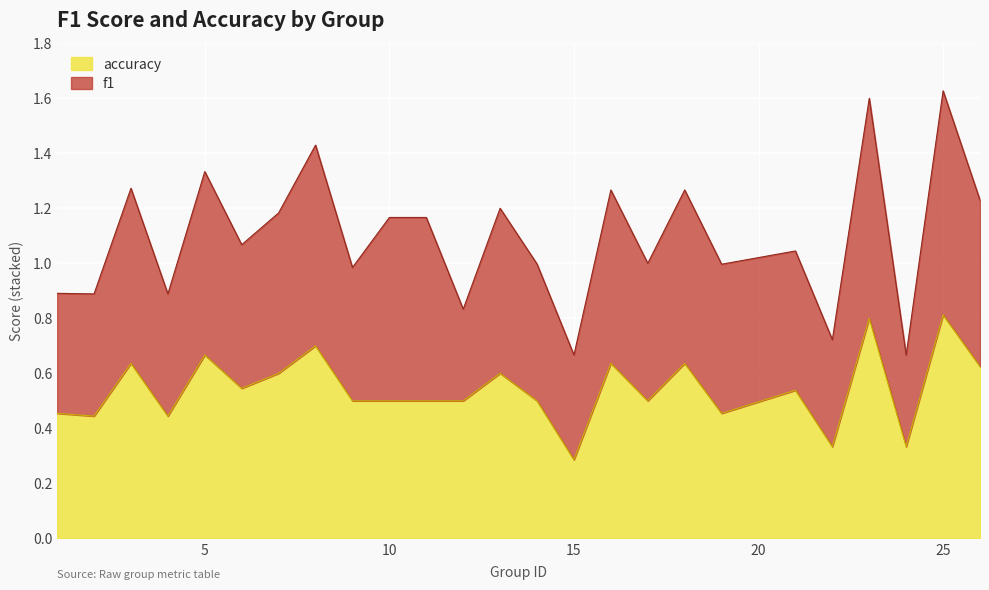

What is the difference between the second highest and second lowest values?

0.5